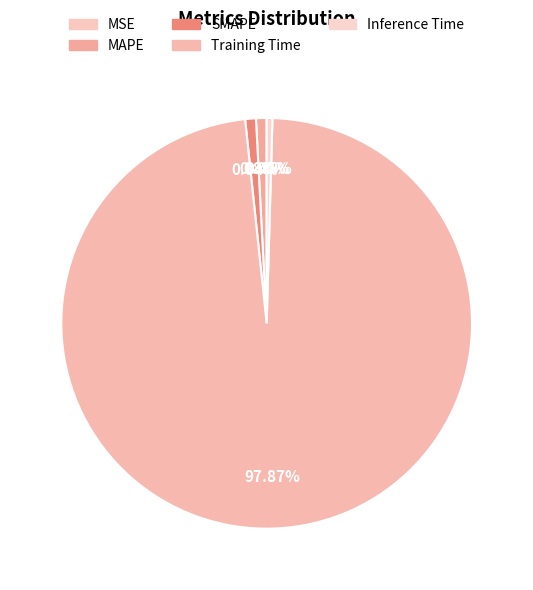

Does MSE account for over 50% of the chart?

No